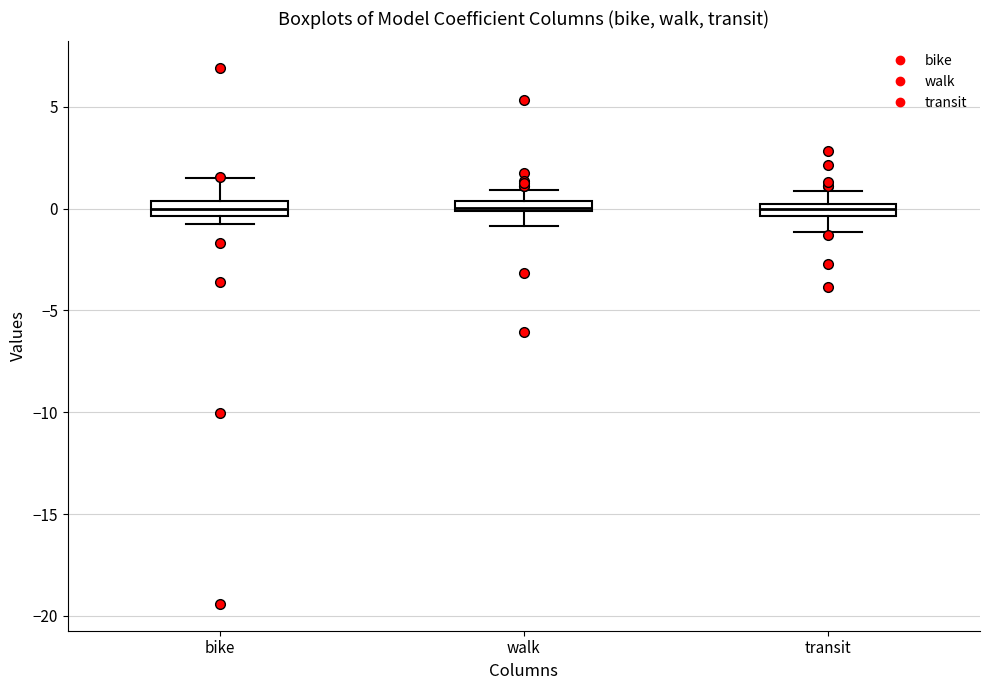

Where is the upper edge of the box for walk on the y-axis? The values are not printed on the chart, so give them approximately, as read against the axis.

0.5